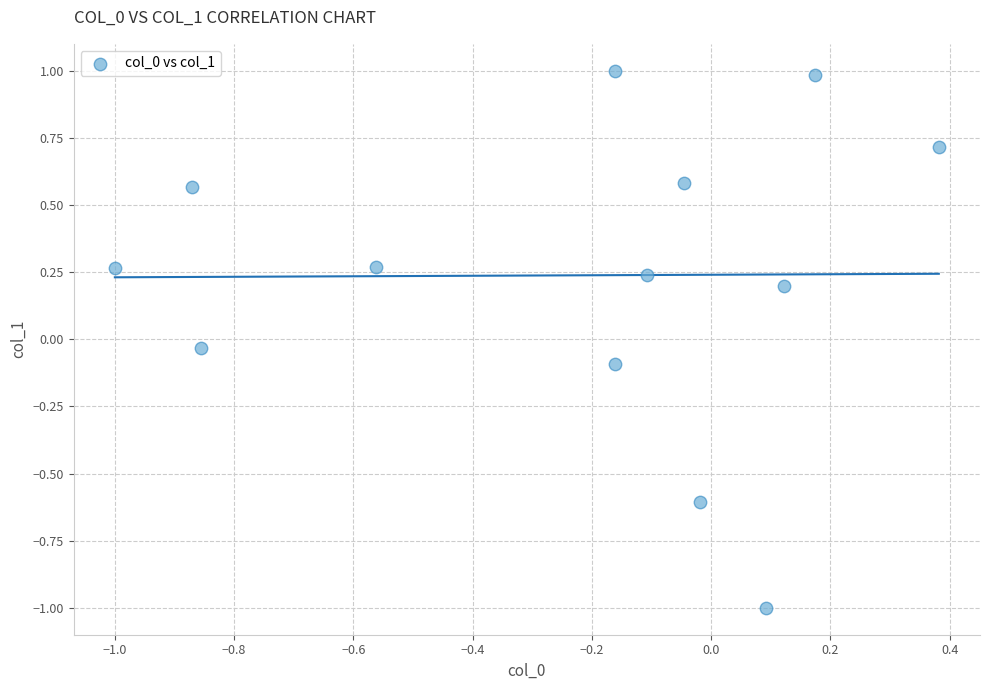

What is the range of X values (max minus min)?

1.4